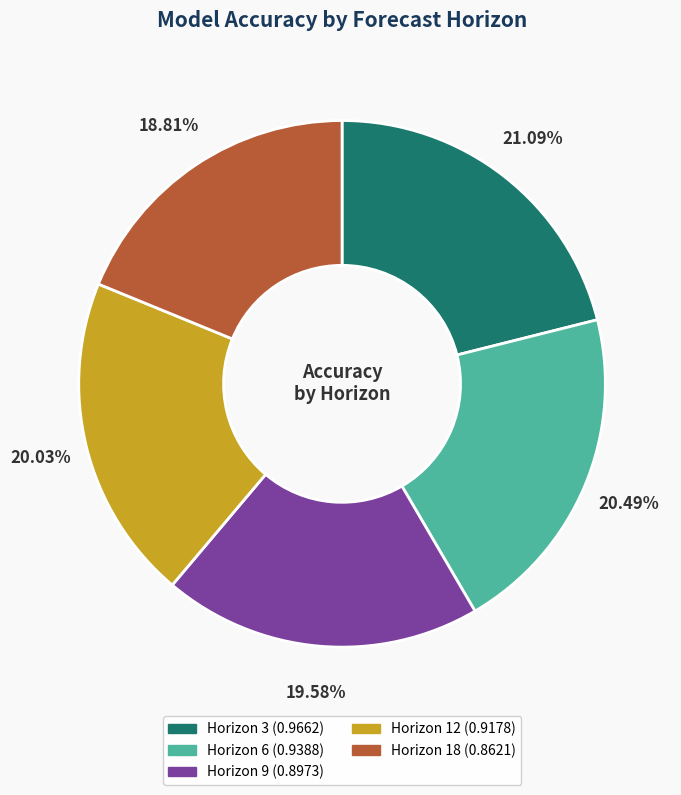

Is it true that Horizon 12 is 10% of the pie?

False